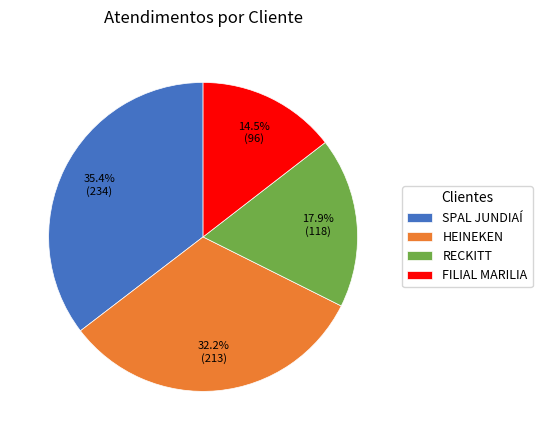

Approximately how many times larger is the value at HEINEKEN compared to FILIAL MARILIA?

2.2